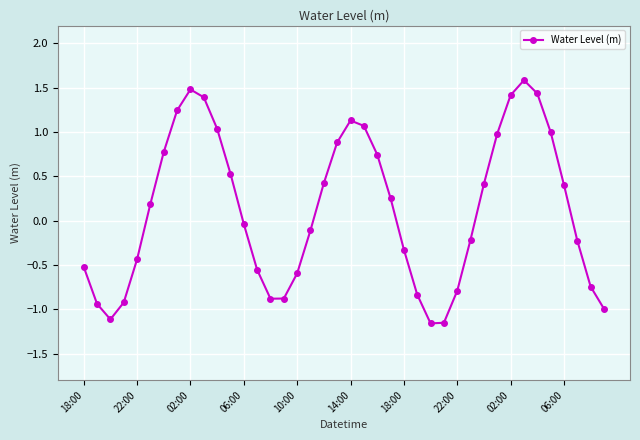

How many lines are shown in the chart?

1